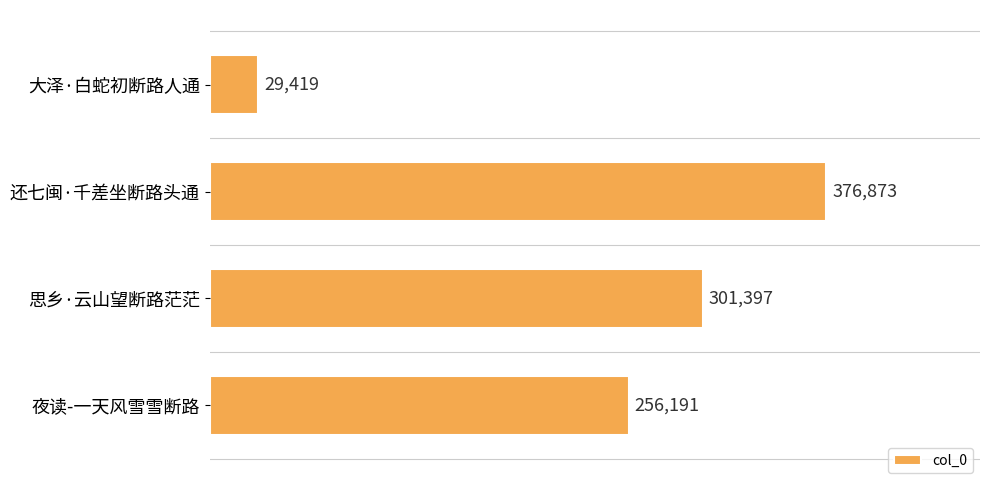

List the labels in order of value, largest first.

还七闽·千差坐断路头通, 思乡·云山望断路茫茫, 夜读-一天风雪雪断路, 大泽·白蛇初断路人通